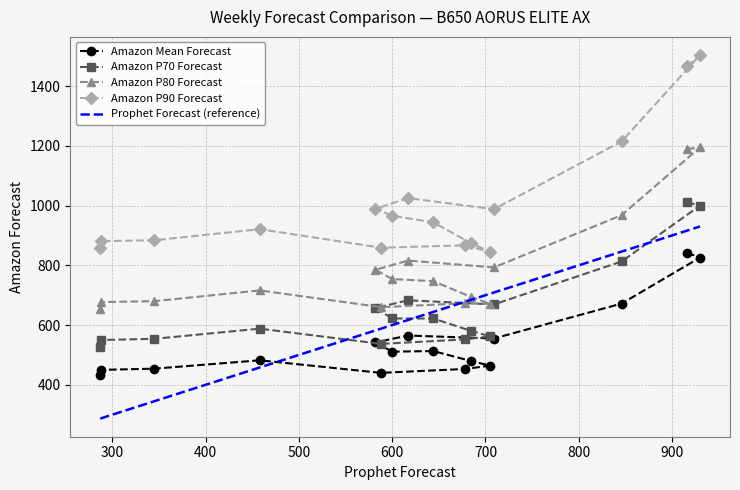

At how many categories does at least one series exceed 680?

16